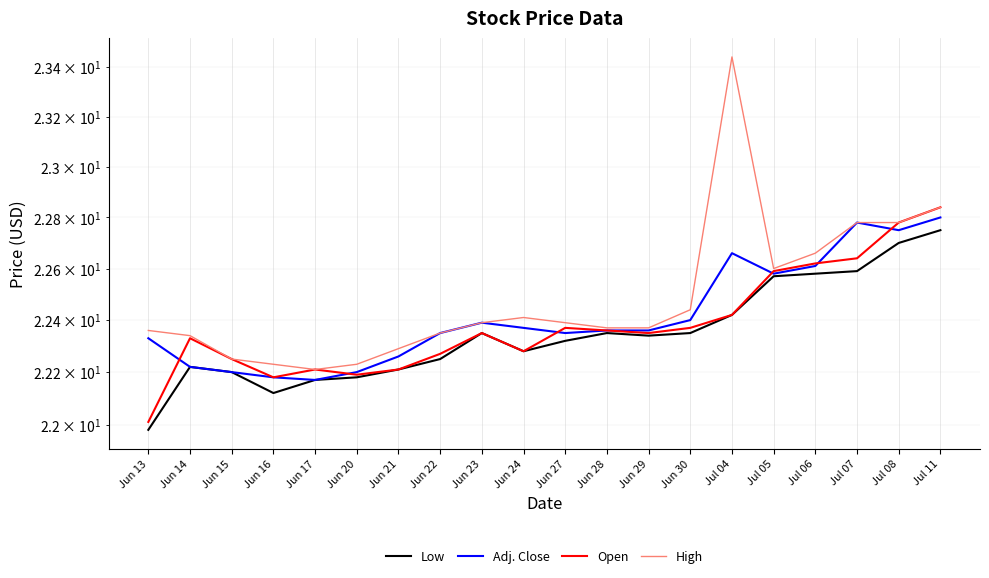

At which label does Open reach its minimum?

Jun 13